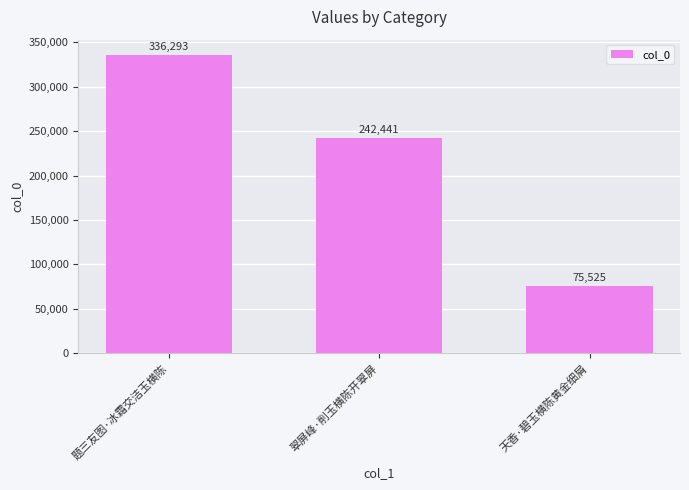

What is the sum of all values?

654259